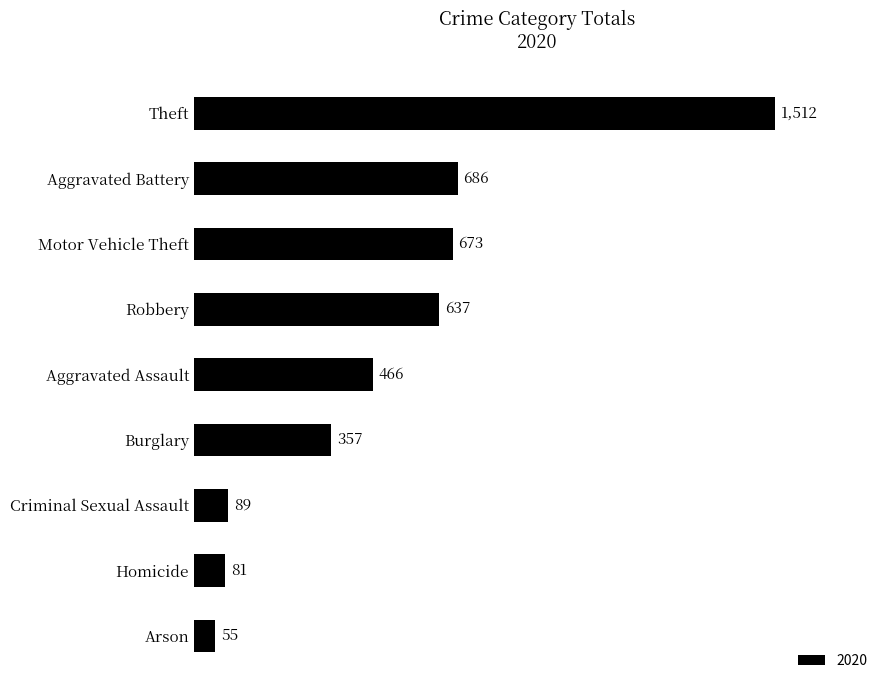

What is the label of the 6th bar from the bottom?

Robbery